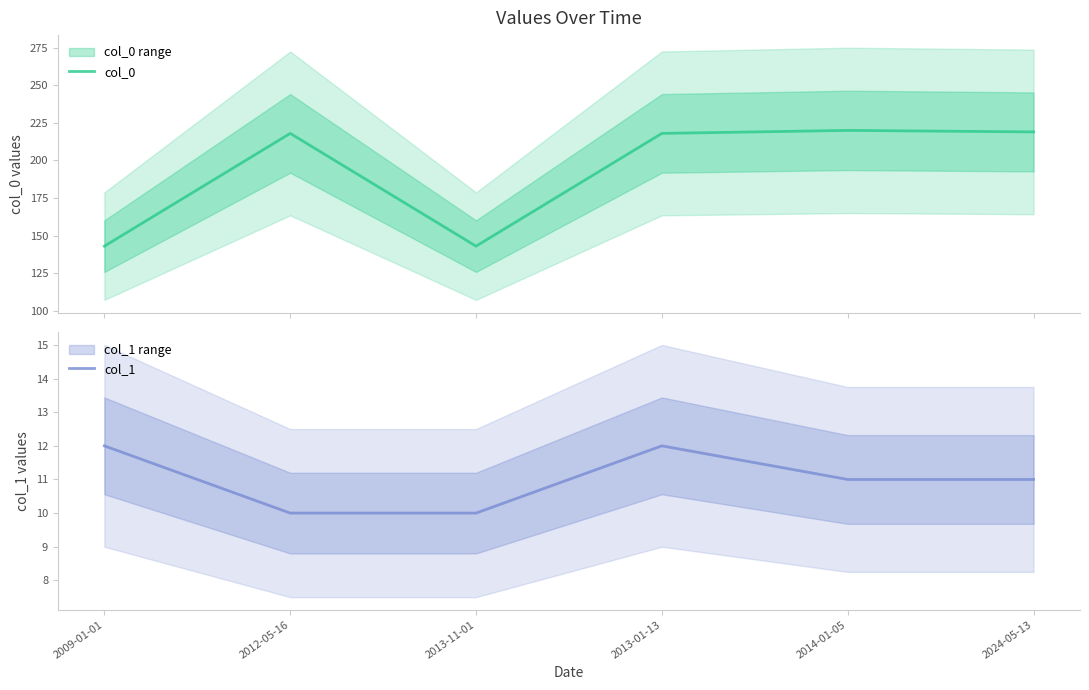

At which label does col_0 first exceed 218?

2014-01-05